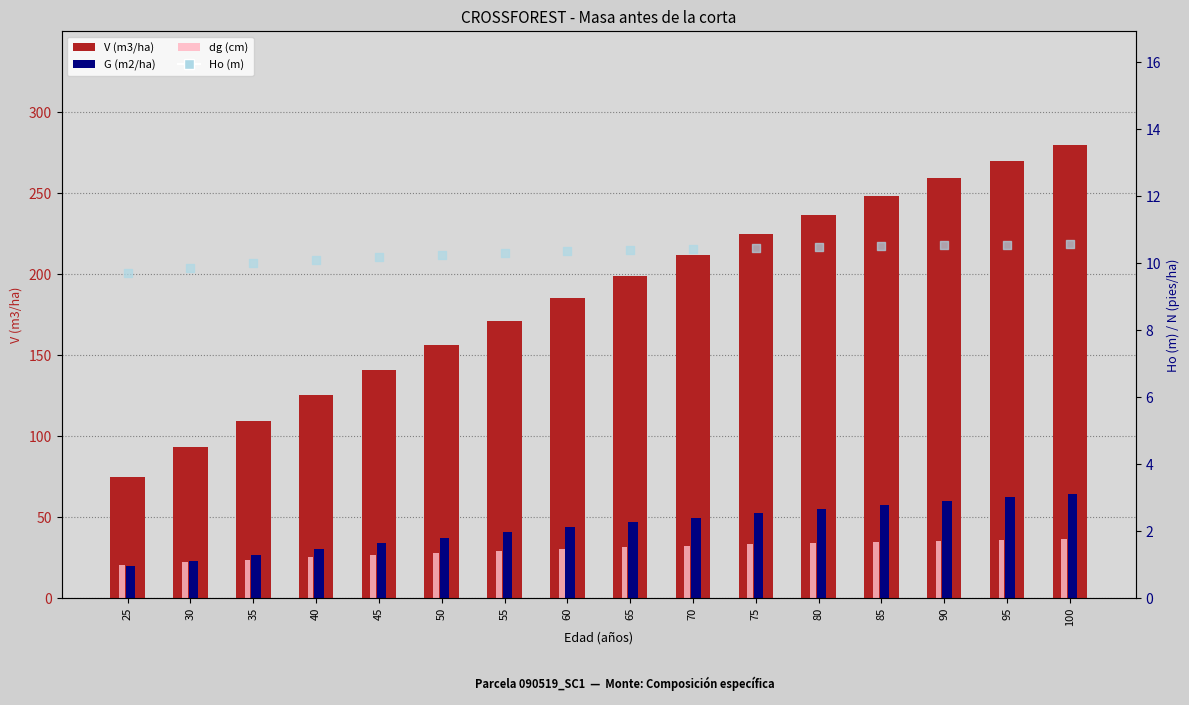

Which series contains the highest Y value?

V (m3/ha)